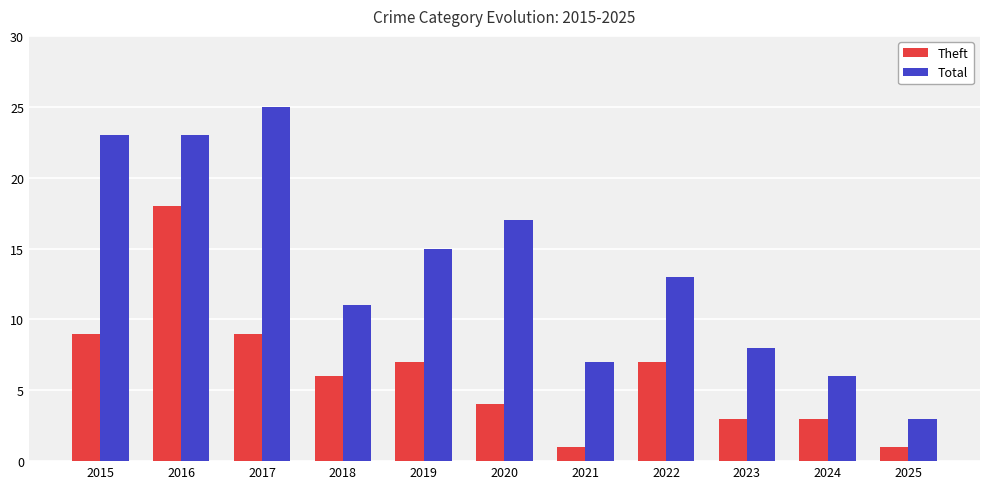

What is the difference between the maximum and minimum values in the Total series?

22